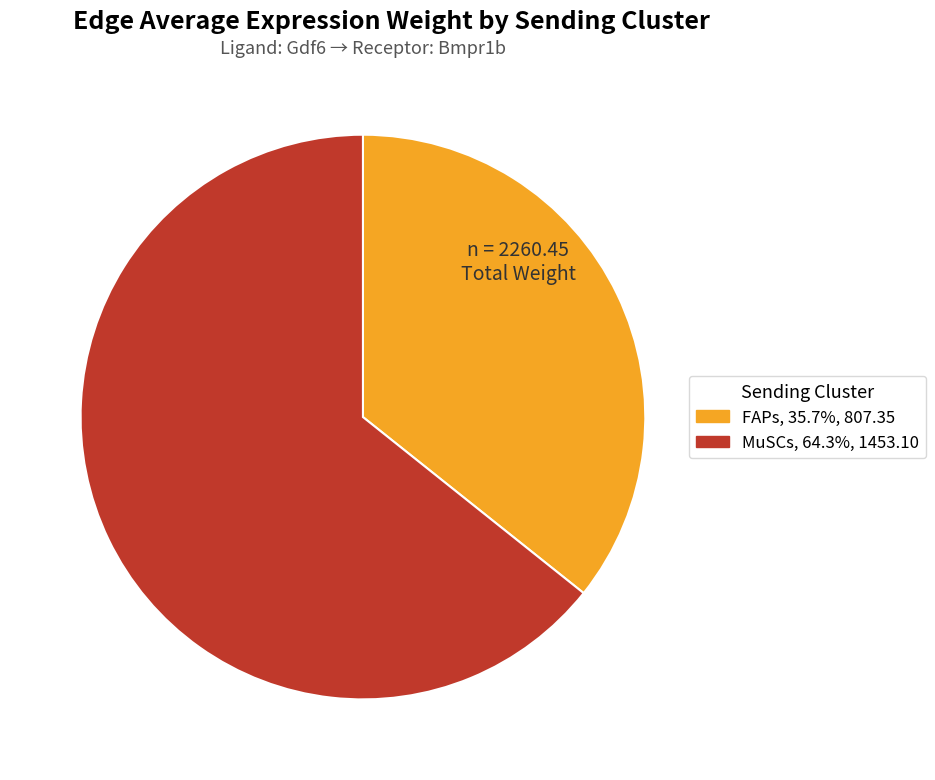

True or false: MuSCs accounts for 64% of the total.

True